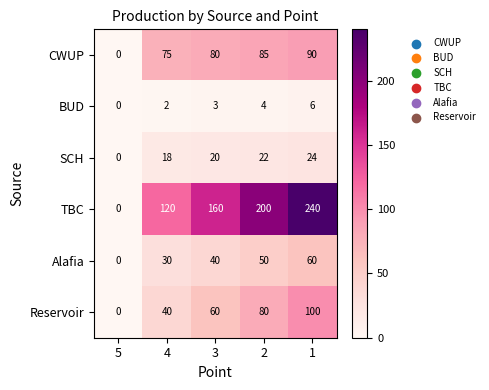

At how many categories does at least one series exceed 65?

4